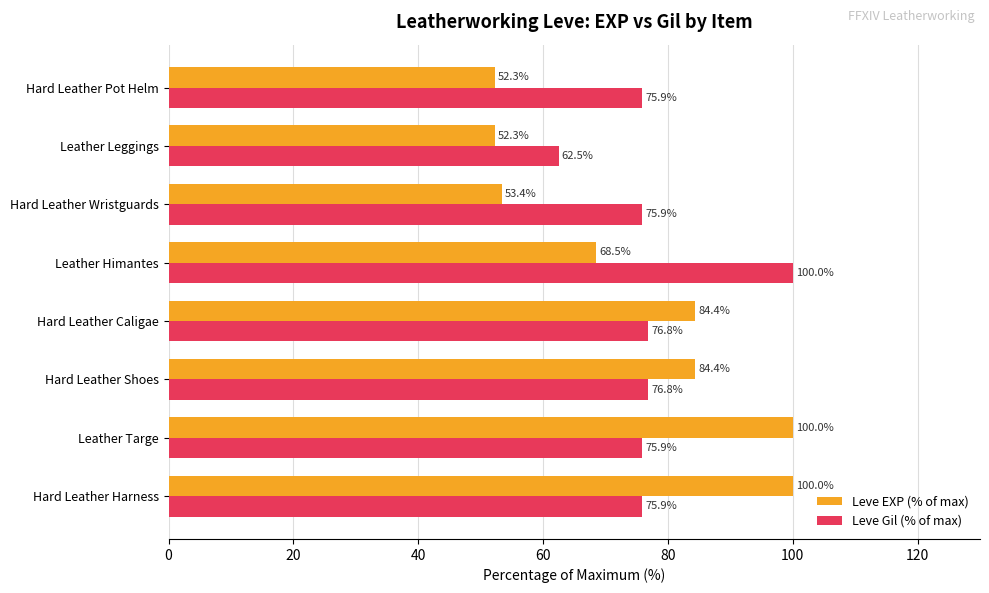

How many data points in Leve EXP (% of max) are less than 84?

4